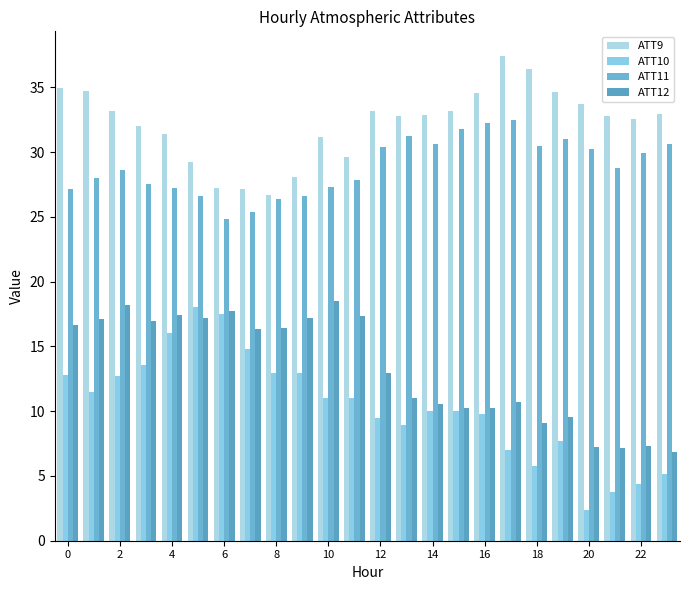

Reading left to right, what are all the values shown in this chart?

ATT9: 35.0	34.7	33.2	32.0	31.4	29.2	27.2	27.2	26.7	28.1	31.2	29.6	33.2	32.8	32.9	33.2	34.6	37.5	36.4	34.6	33.7	32.8	32.6	33.0
ATT10: 12.8	11.5	12.7	13.6	16.0	18.0	17.5	14.8	13.0	13.0	11.0	11.0	9.5	8.9	10.1	10.0	9.8	7.0	5.8	7.7	2.4	3.8	4.4	5.2
ATT11: 27.2	28.0	28.6	27.6	27.2	26.6	24.8	25.4	26.4	26.6	27.3	27.8	30.4	31.2	30.6	31.8	32.2	32.5	30.5	31.0	30.2	28.8	29.9	30.7
ATT12: 16.6	17.1	18.2	16.9	17.5	17.2	17.8	16.4	16.4	17.2	18.5	17.4	13.0	11.1	10.6	10.3	10.2	10.7	9.1	9.5	7.2	7.1	7.3	6.9